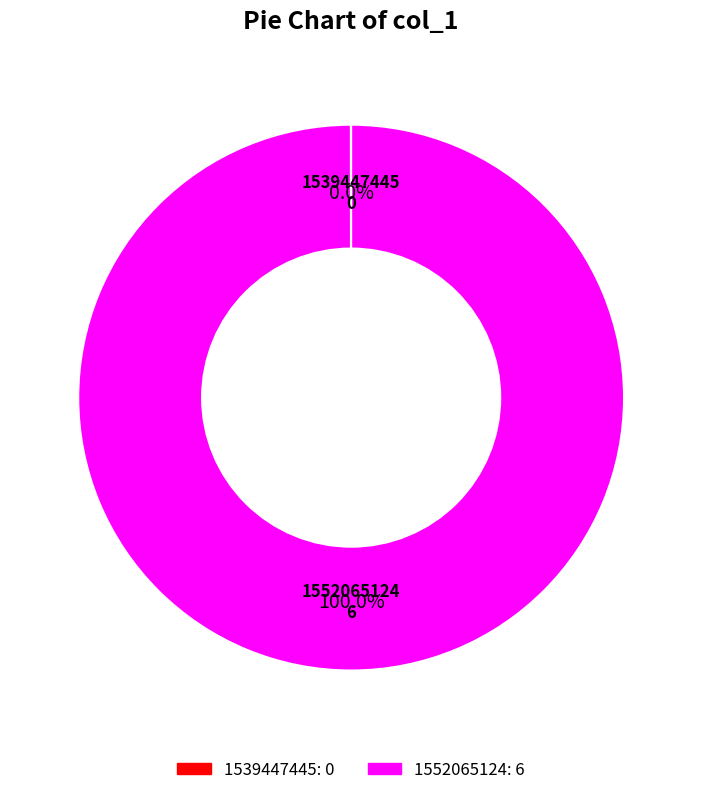

What is the majority slice?

1552065124